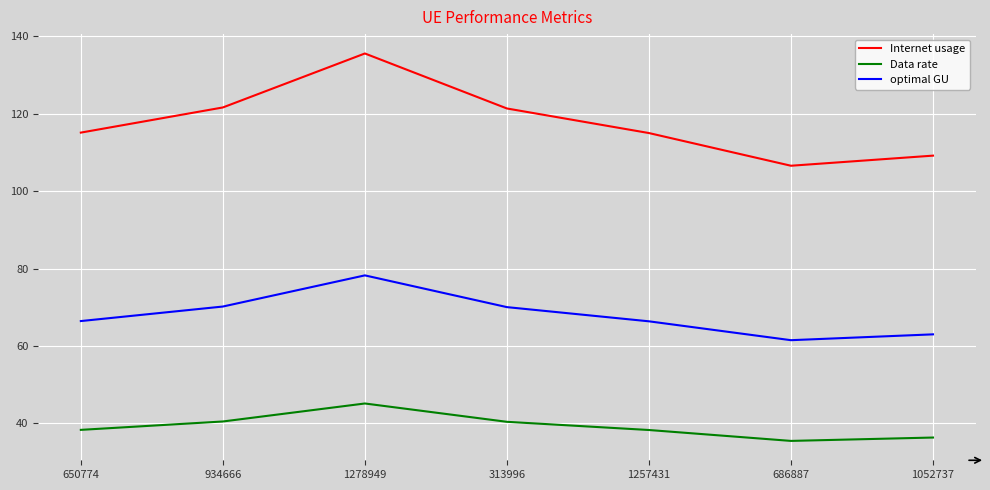

Rank the series by their maximum value, from lowest to highest.

Data rate, optimal GU, Internet usage